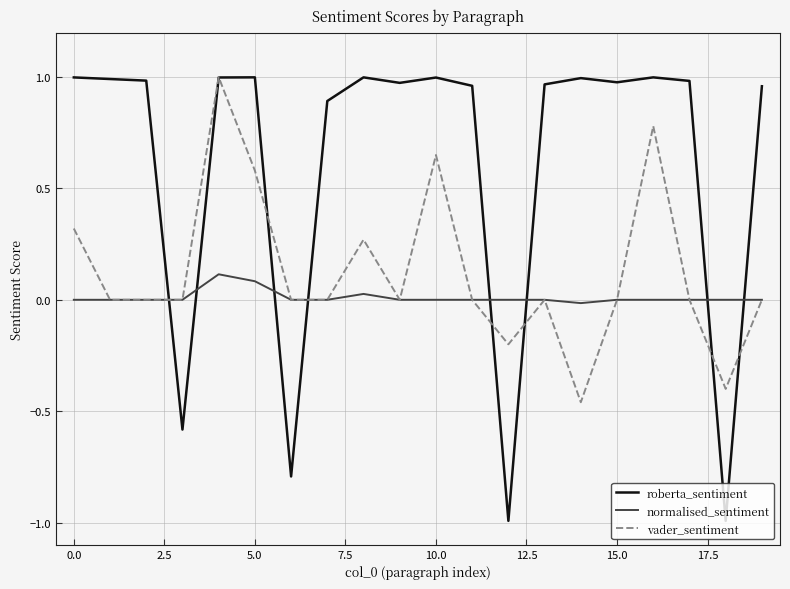

Which series has the largest total across all categories?

roberta_sentiment